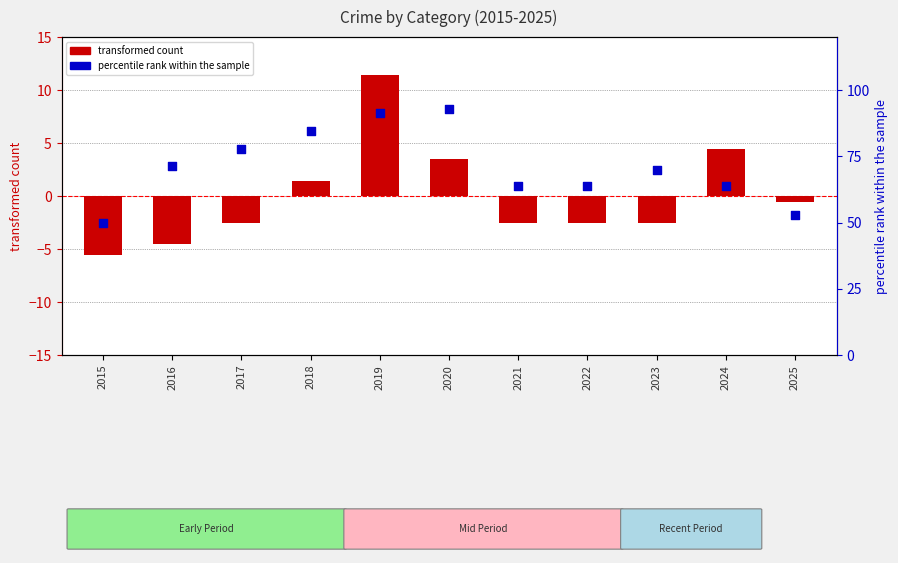

Which series has the widest spread of Y values?

percentile rank within sample